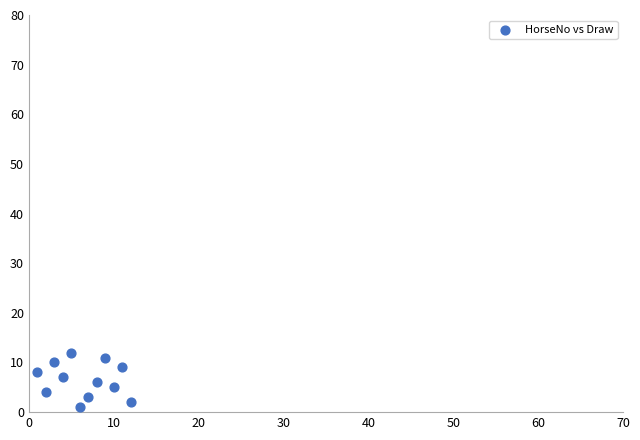

What is the range of Y values (max minus min)?

11